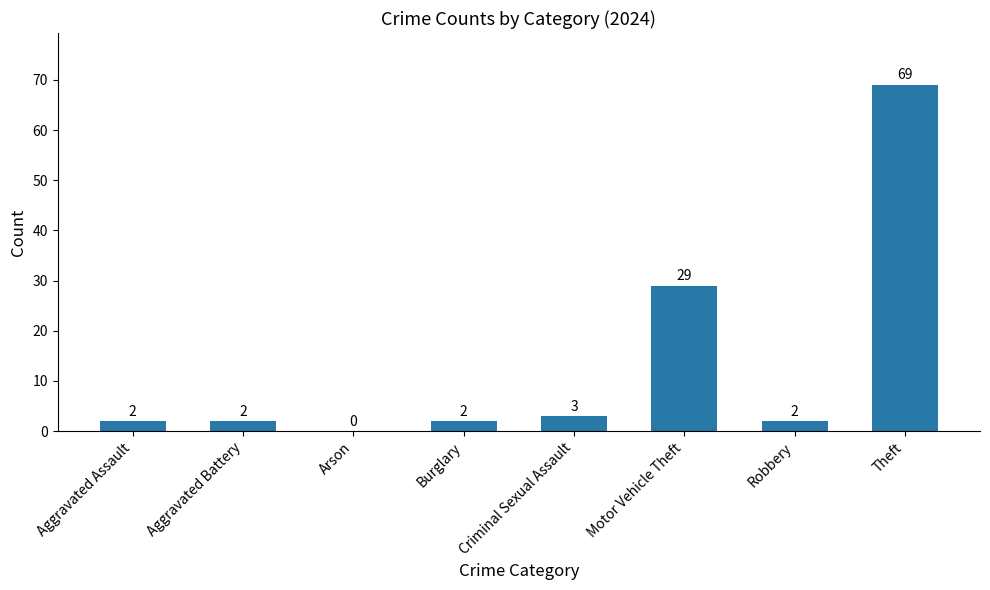

What is the greatest value displayed?

69